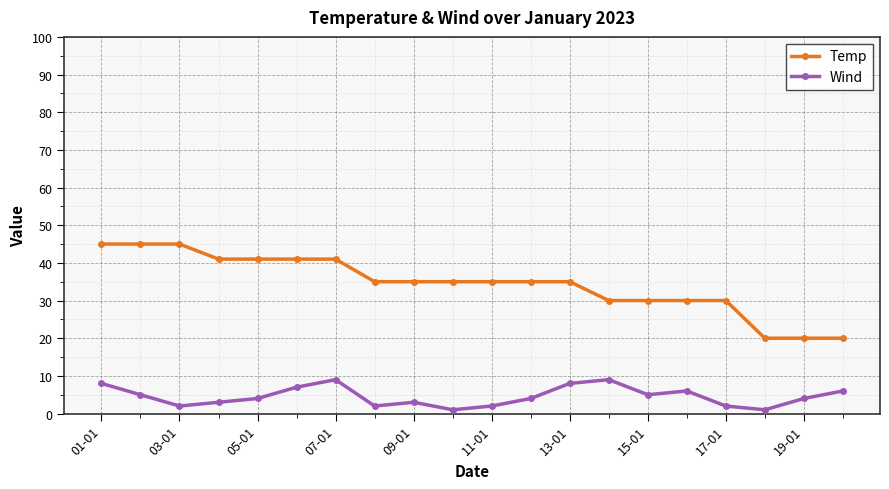

How many lines are shown in the chart?

2